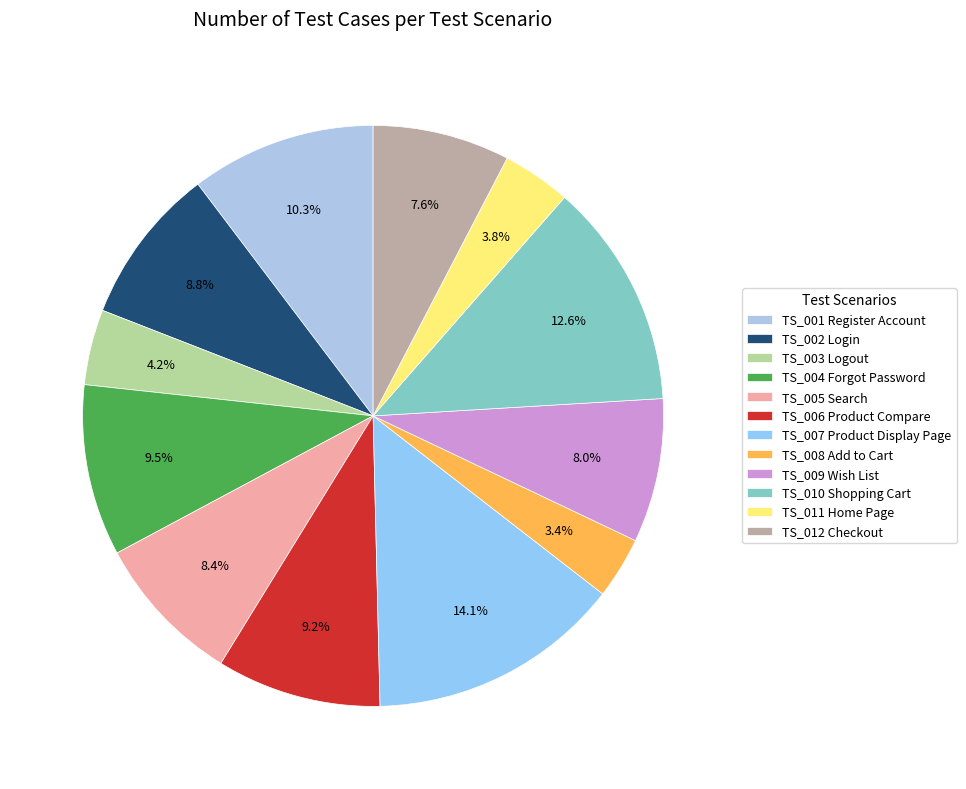

What percentage is NOT represented by TS_010 Shopping Cart?

87.4%